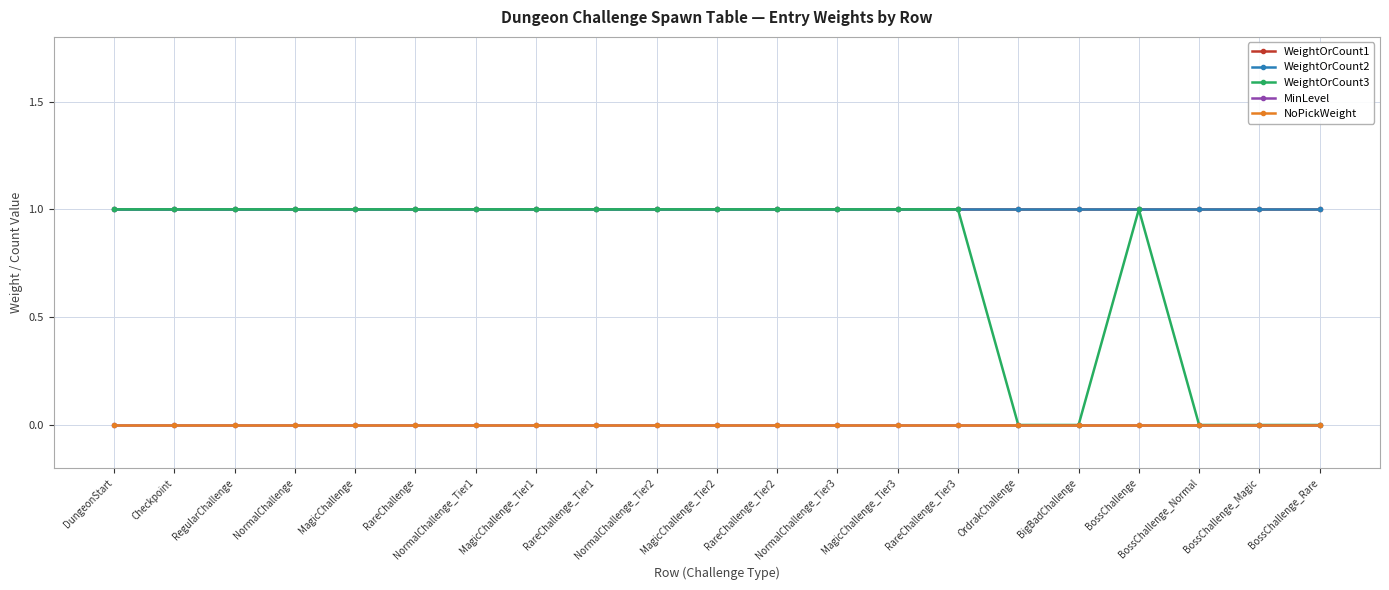

Is this an area chart (filled region under the line)?

No